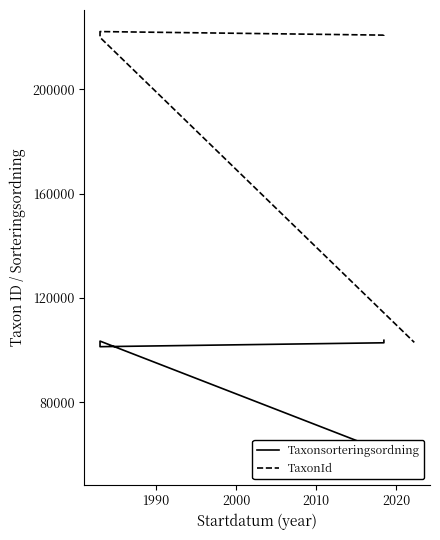

What is the minimum value for Taxonsorteringsordning?

56806